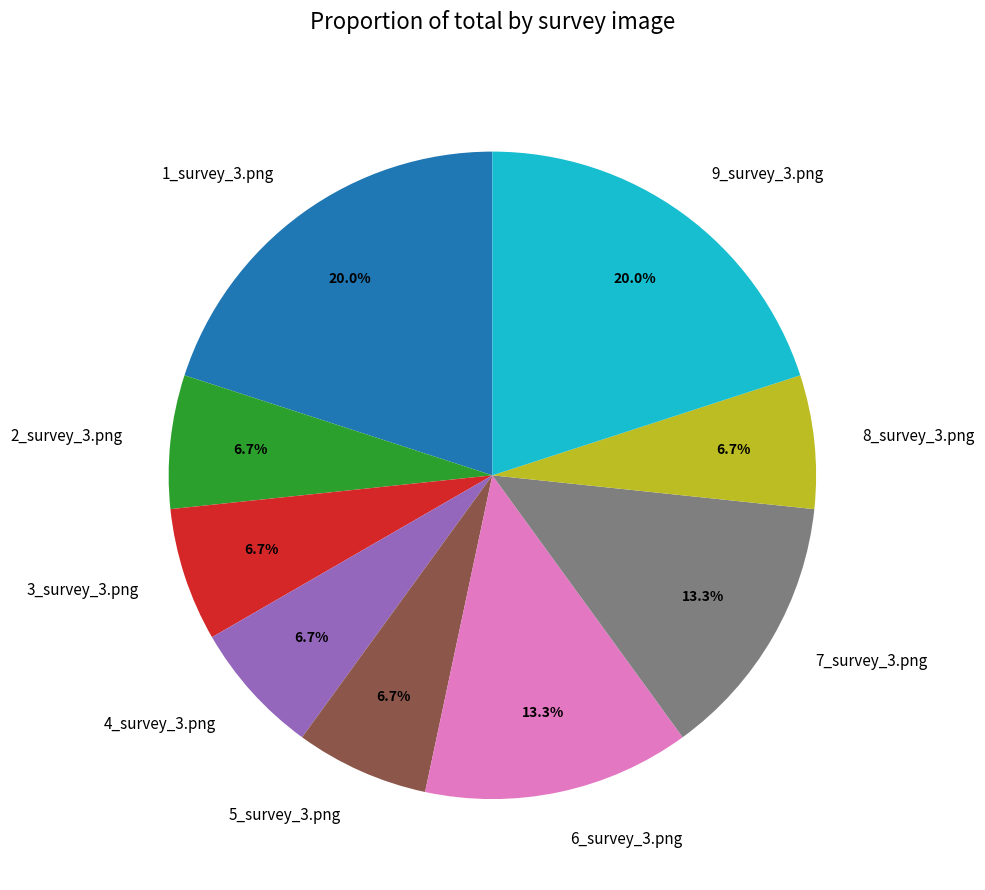

Combined, what portion of the pie is 7_survey_3.png and 2_survey_3.png?

20.0%